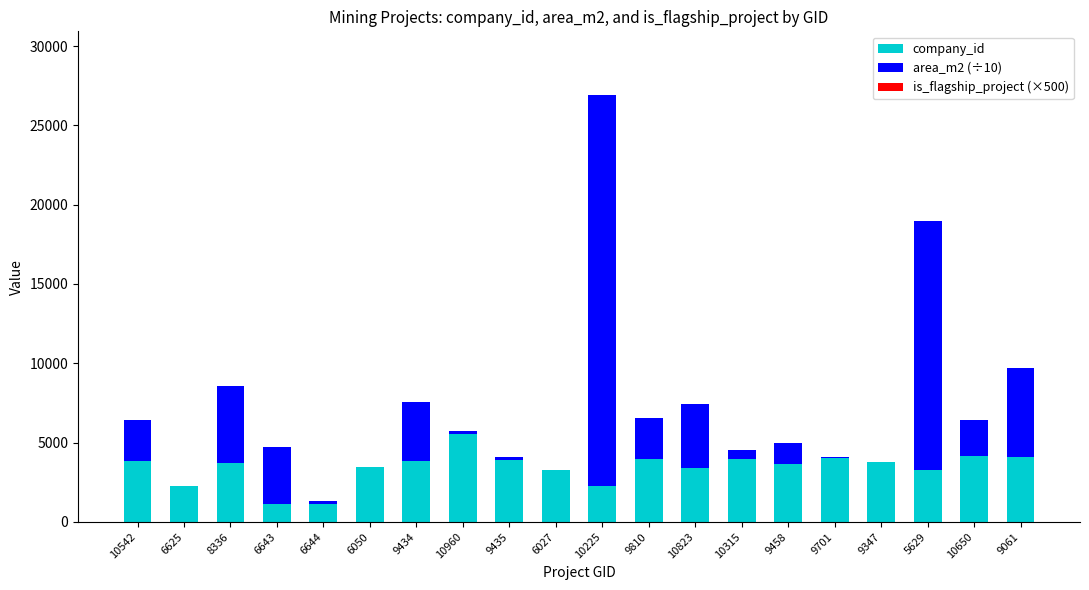

At which category is the sum across all series the highest?

10225